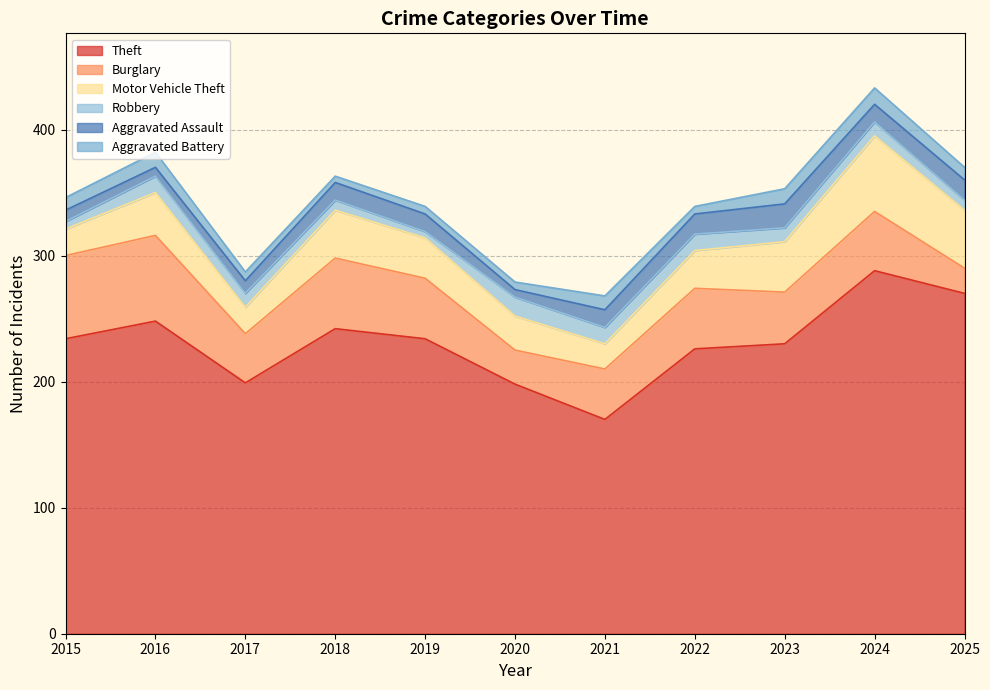

The Aggravated Battery series shows 10 at 2015. True or false?

True